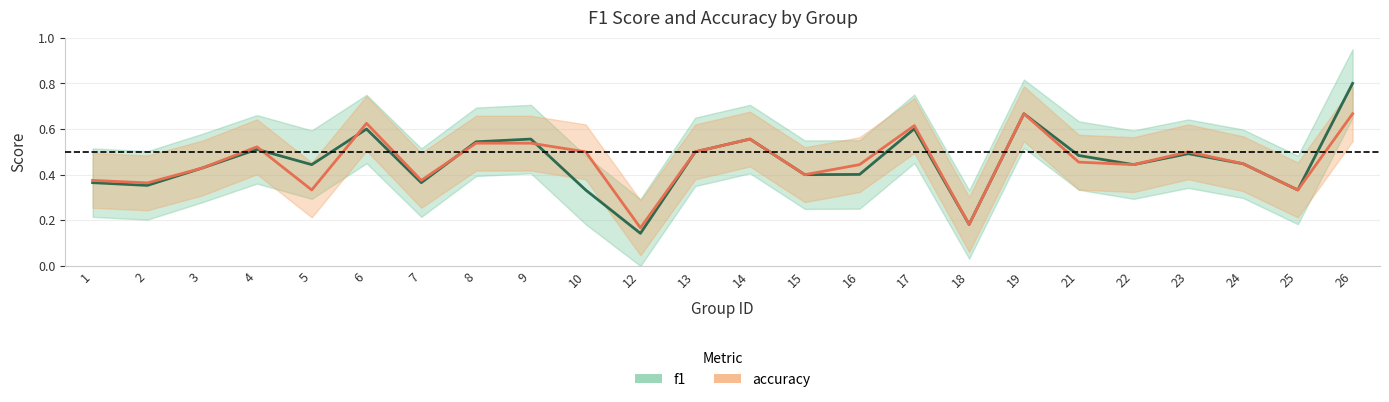

What is the value of the accuracy point at the 23rd from the left?

0.3